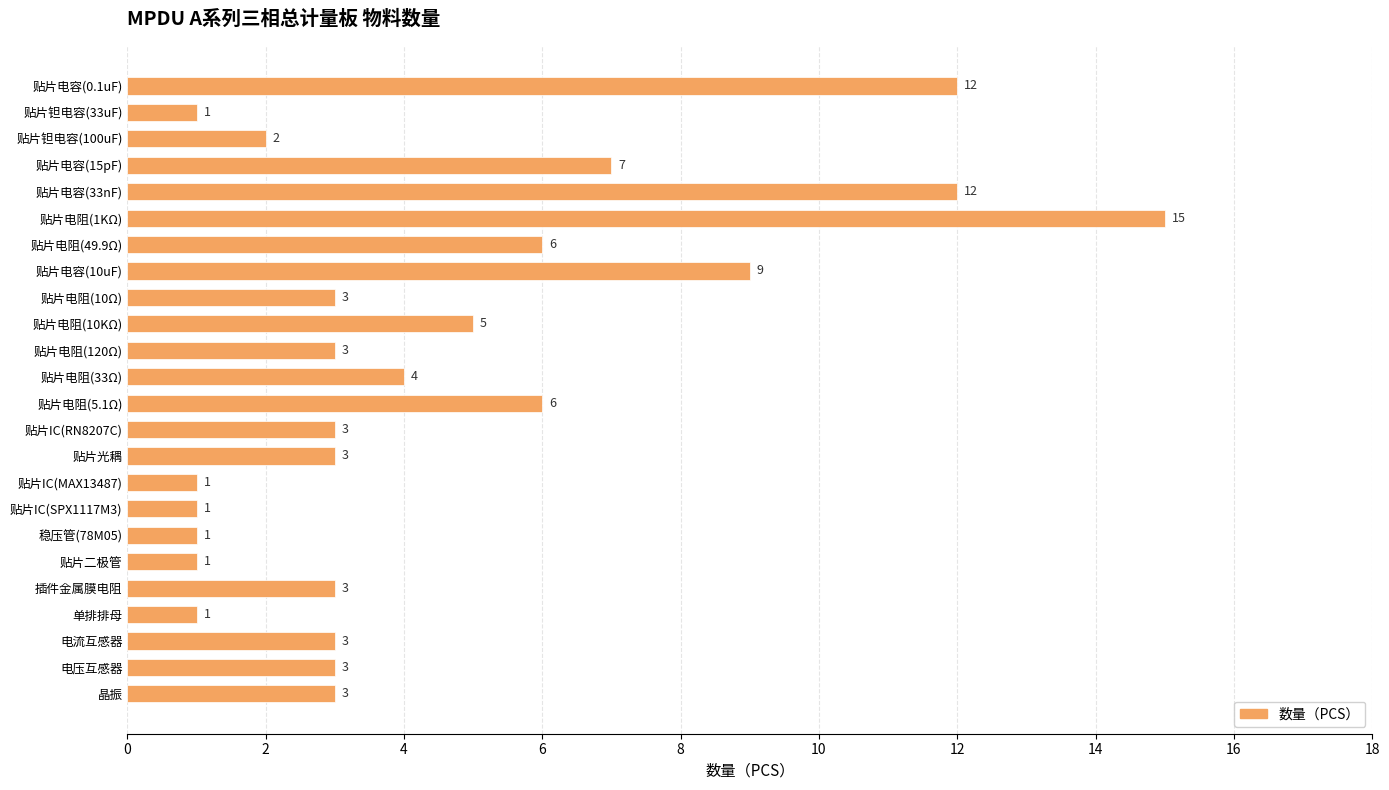

What is the difference between the maximum and minimum values?

14